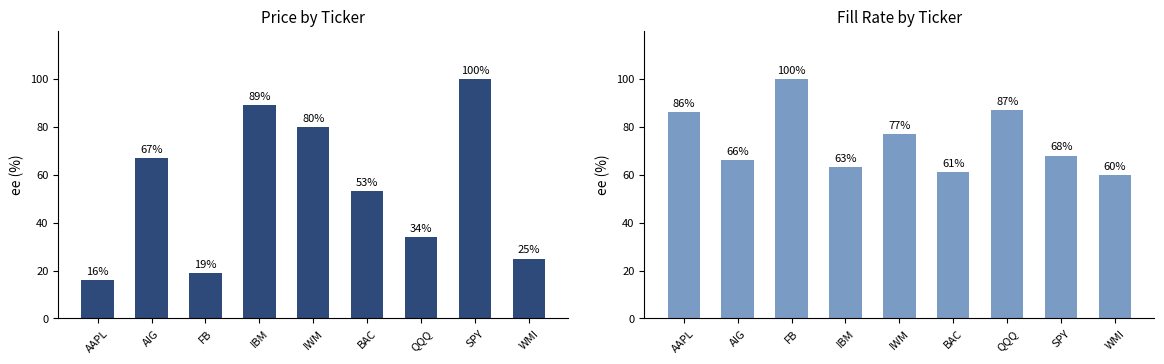

Which series has the largest total across all categories?

Fill Rate (%)